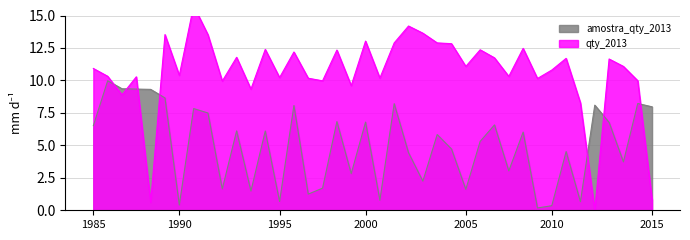

The amostra_qty_2013 series shows 8.0 at 2015. True or false?

True